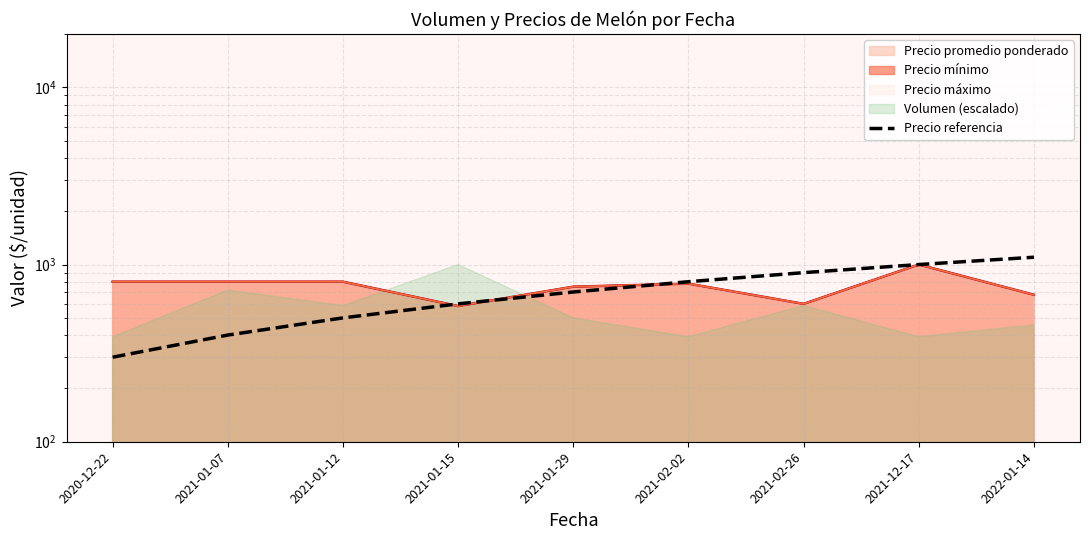

At which label does the data first exceed 700?

2021-02-02